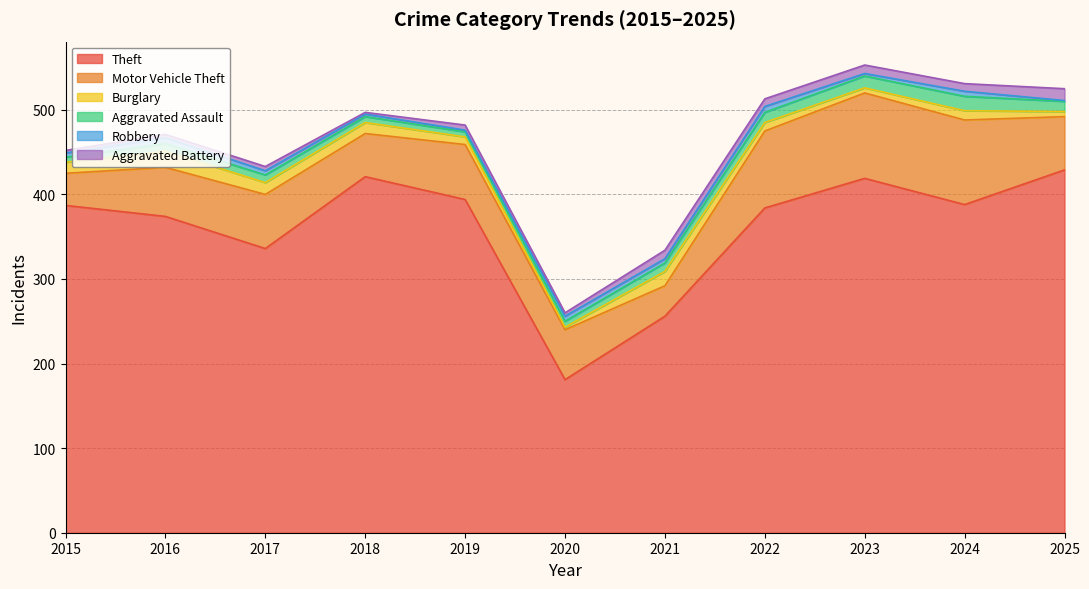

What is the difference between the maximum and minimum values in the Aggravated Battery series?

12